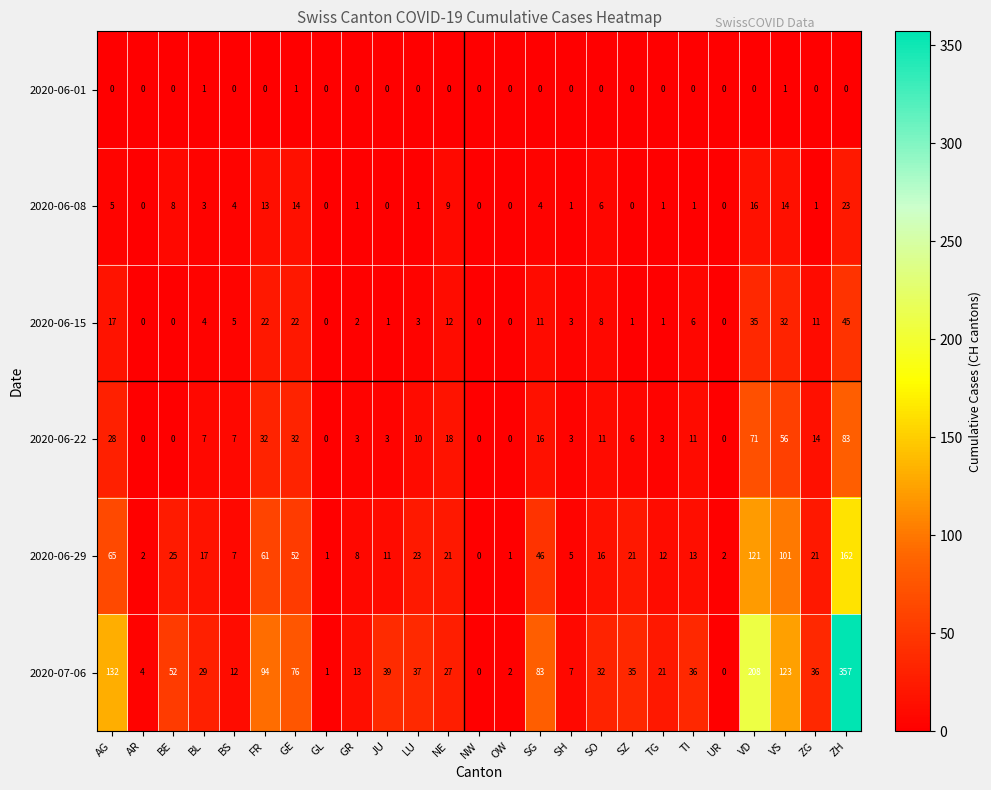

What is the spread (max minus min) of values at BL?

28